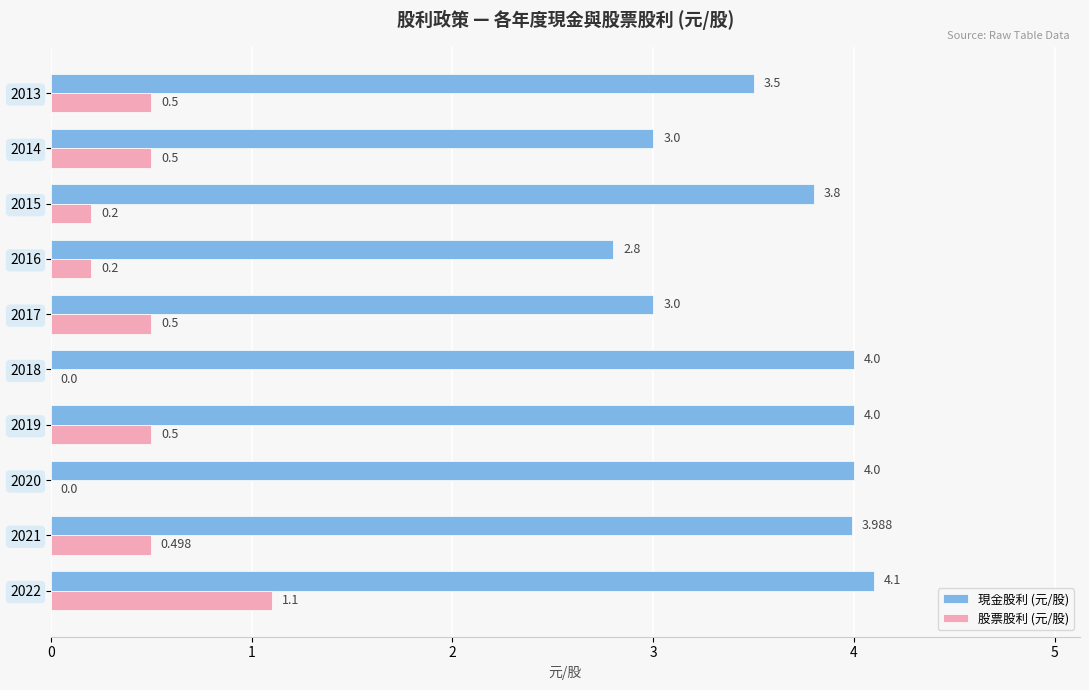

Is the value of 現金股利 (元/股) at 2022 greater than the value of 股票股利 (元/股) at 2022?

Yes